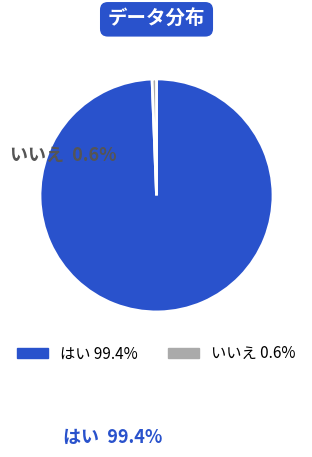

Is there a majority slice in this chart?

Yes